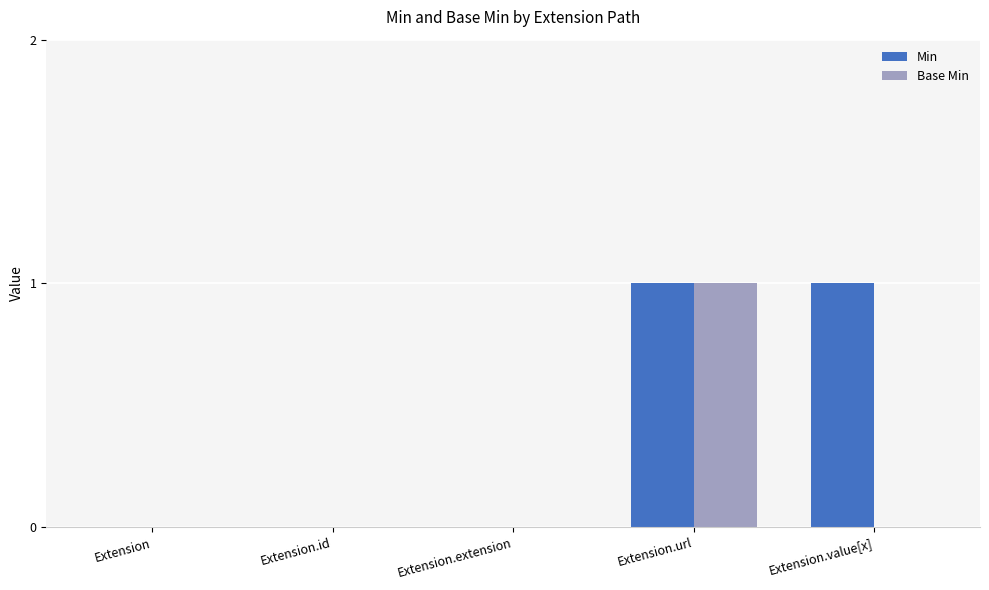

At which category is the sum across all series the highest?

Extension.url